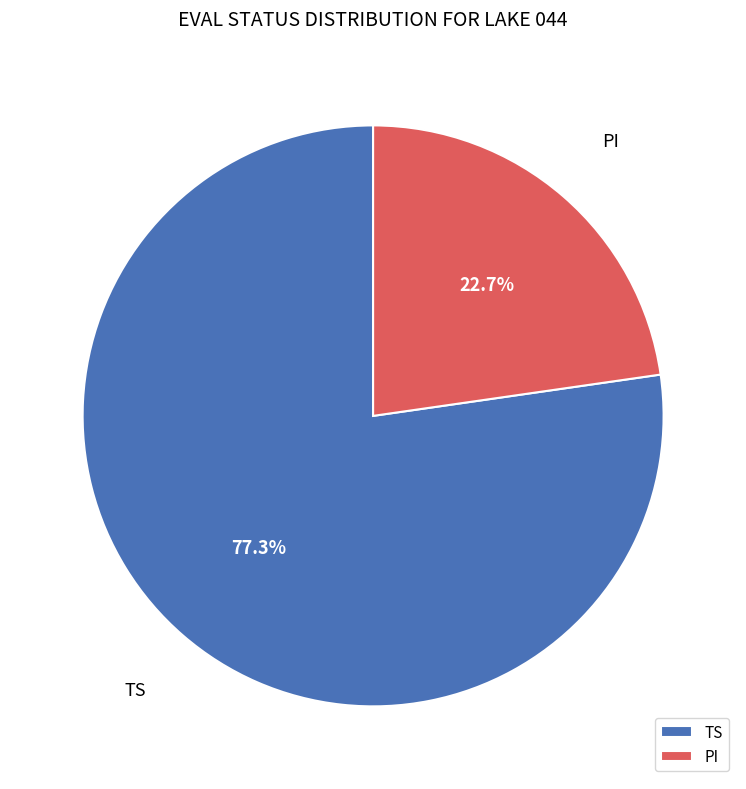

Which category has the biggest portion of the pie?

TS